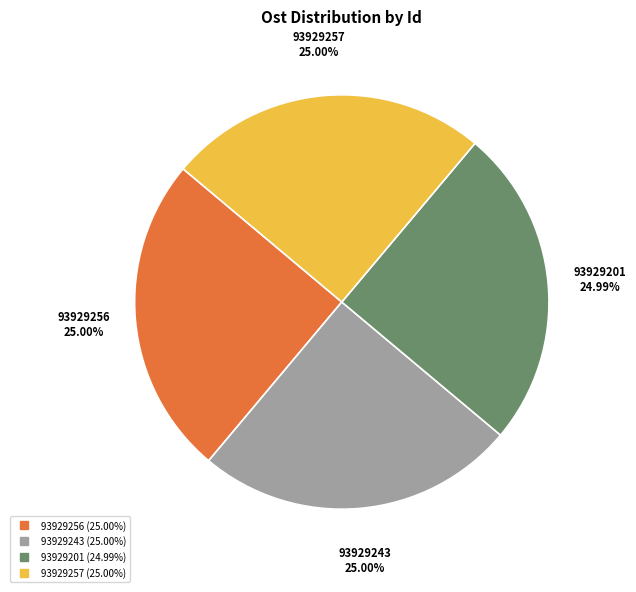

How many segments does this pie chart have?

4